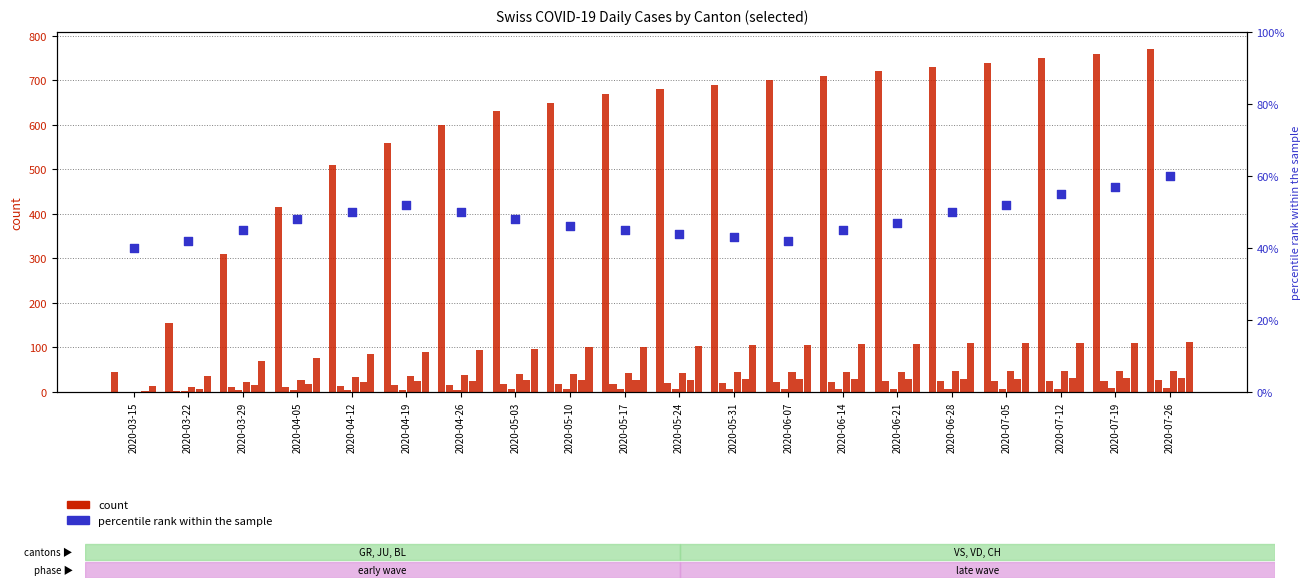

What is the total value across all series at 2020-03-15?

62